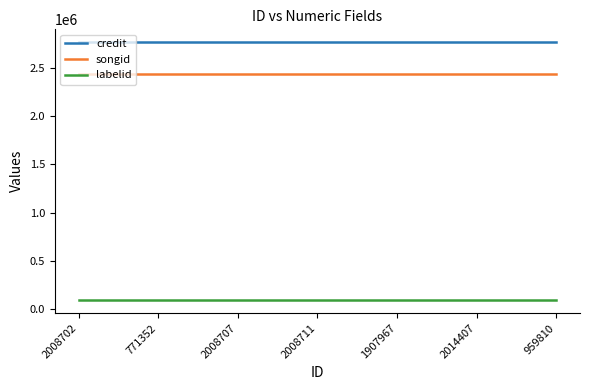

Rank the series at 2008707 from highest to lowest value.

credit, songid, labelid